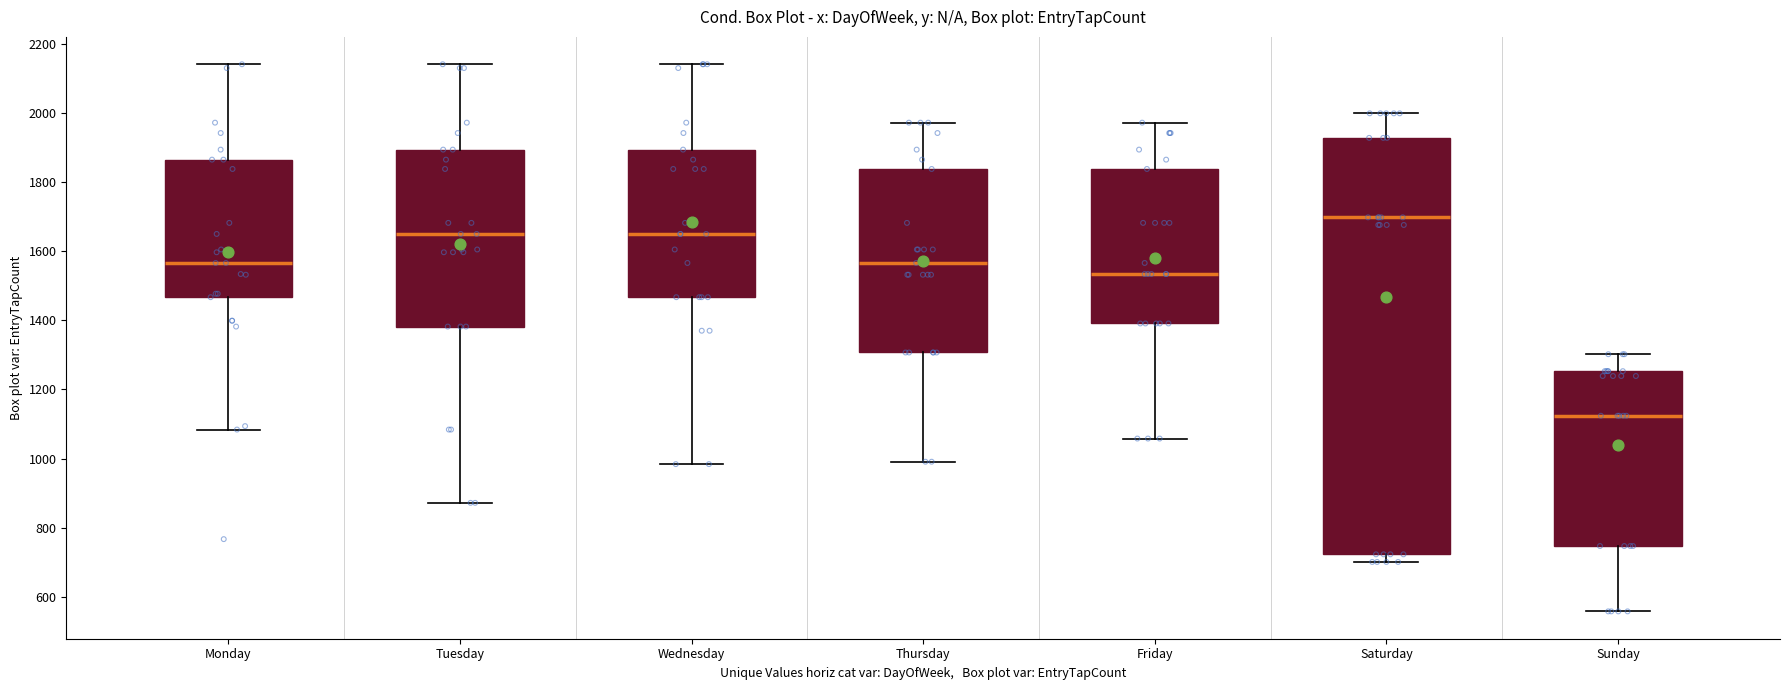

Reading left to right, read every box against the y-axis: the position of its median line, the range the box covers, and the ends of its whiskers. The values are not printed on the chart, so give them approximately, as read against the axis.

Monday: median 1560, box 1460 to 1860, whiskers 1080 to 2140
Tuesday: median 1660, box 1380 to 1900, whiskers 880 to 2140
Wednesday: median 1660, box 1460 to 1900, whiskers 980 to 2140
Thursday: median 1560, box 1300 to 1840, whiskers 1000 to 1980
Friday: median 1540, box 1400 to 1840, whiskers 1060 to 1980
Saturday: median 1700, box 720 to 1920, whiskers 700 to 2000
Sunday: median 1120, box 740 to 1260, whiskers 560 to 1300